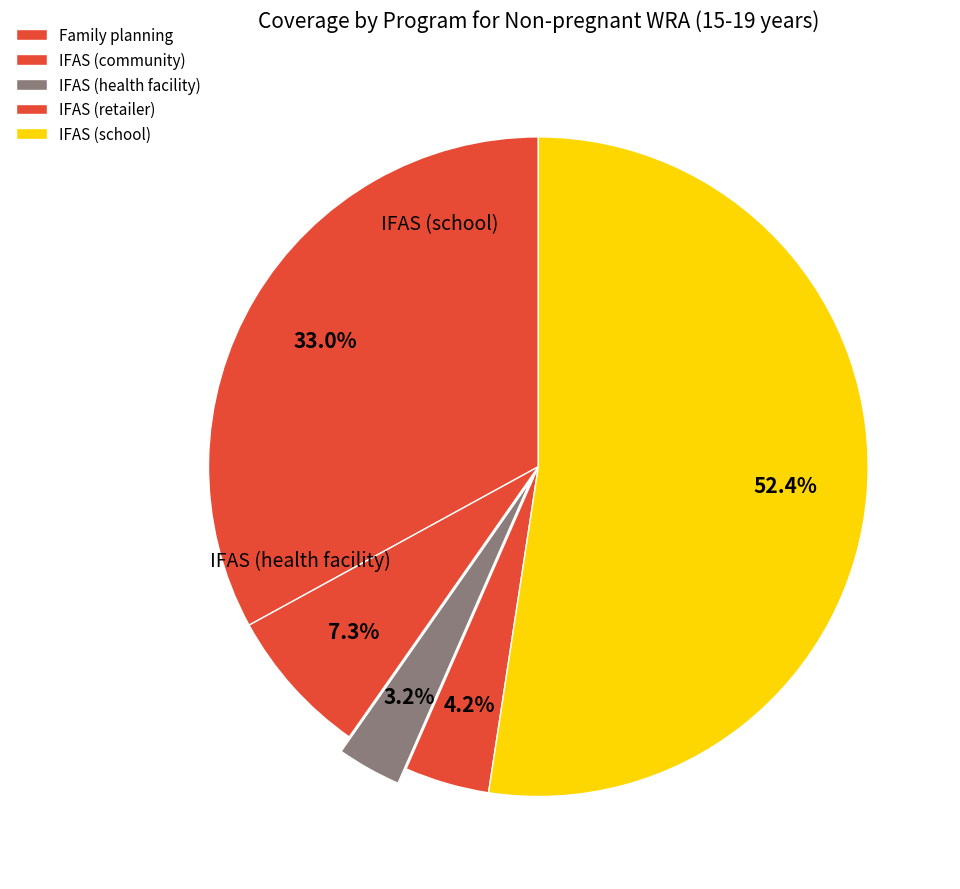

To the nearest percent, what is the combined percentage of IFAS (health facility) and IFAS (community)?

10%